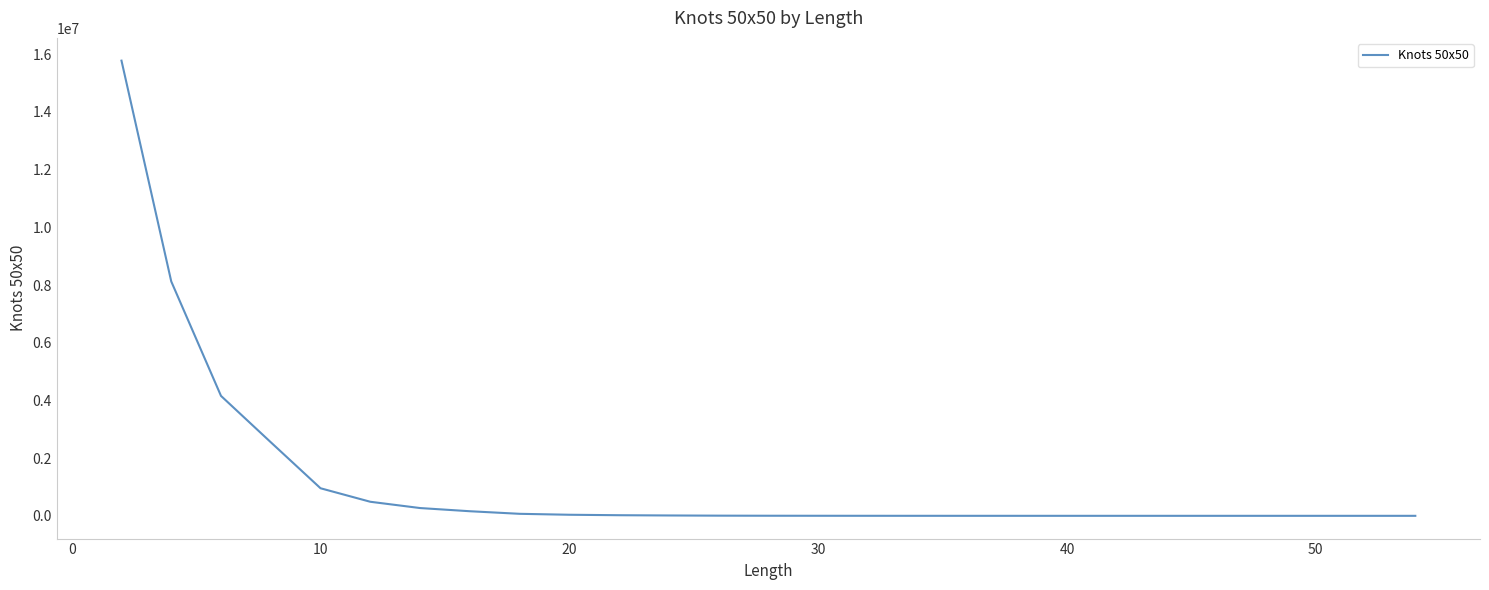

What is the greatest value displayed?

15776591